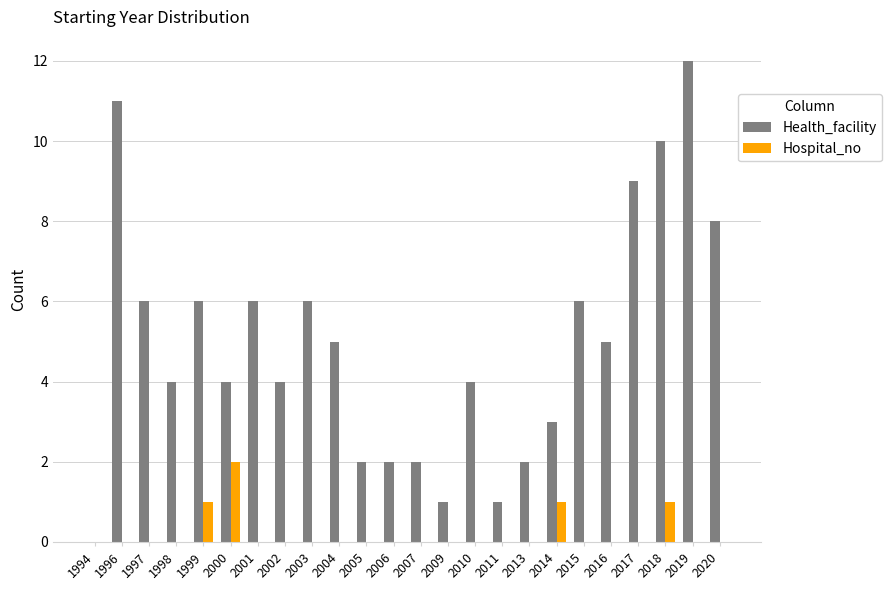

What is the sum of all Health_facility values?

119